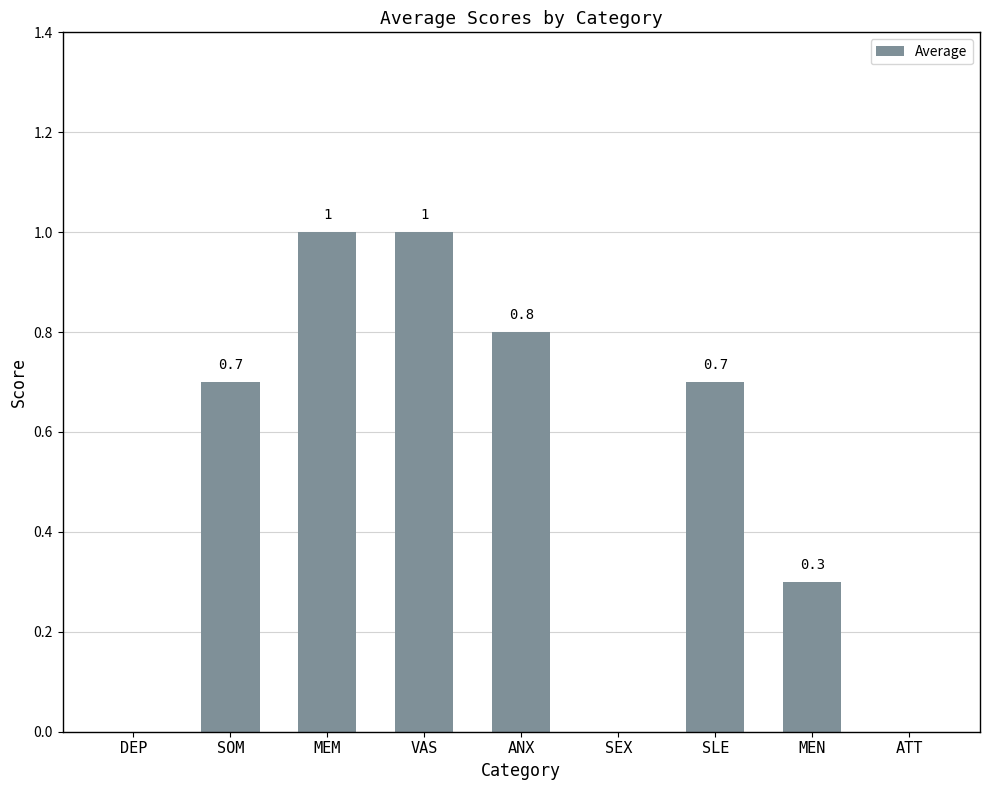

True or false: the data shows 1.0 at VAS.

True